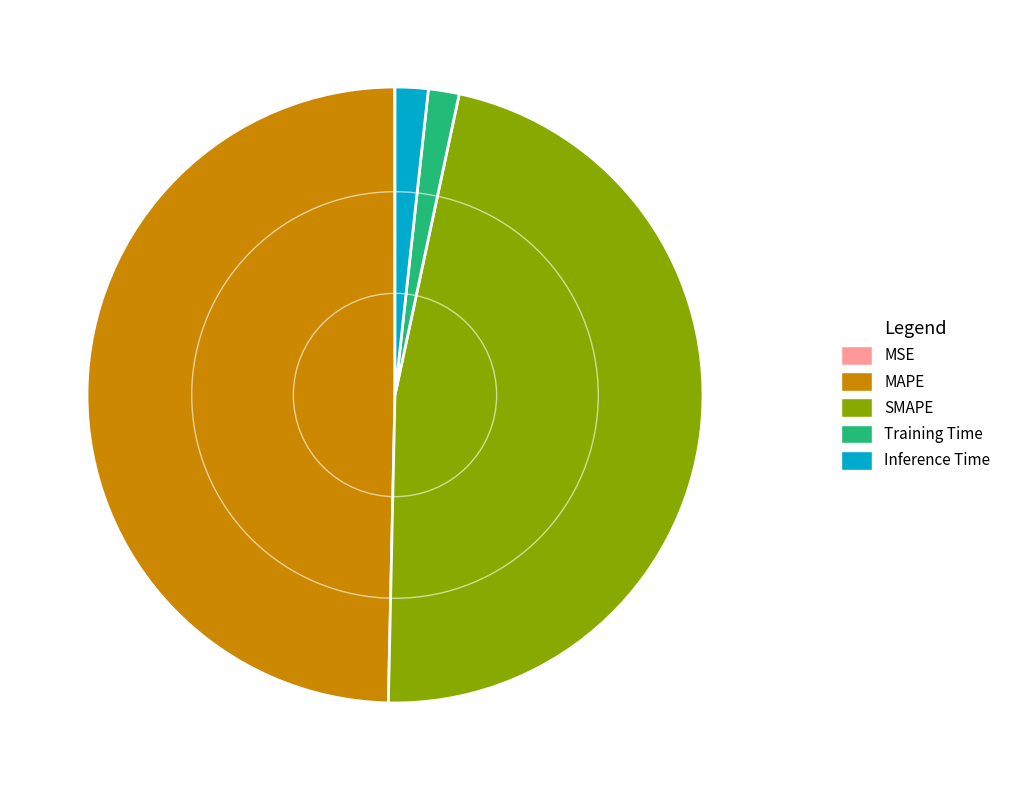

Is Training Time the majority of the pie?

No